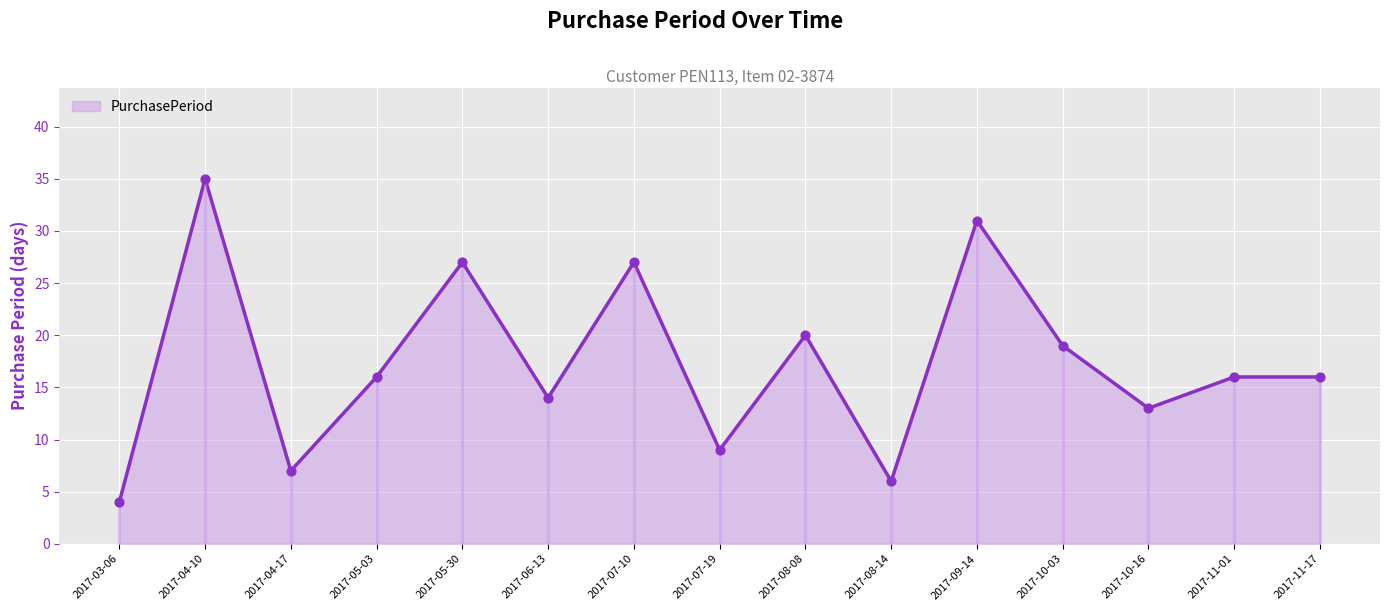

Between 2017-09-14 and 2017-07-19, which is larger?

2017-09-14